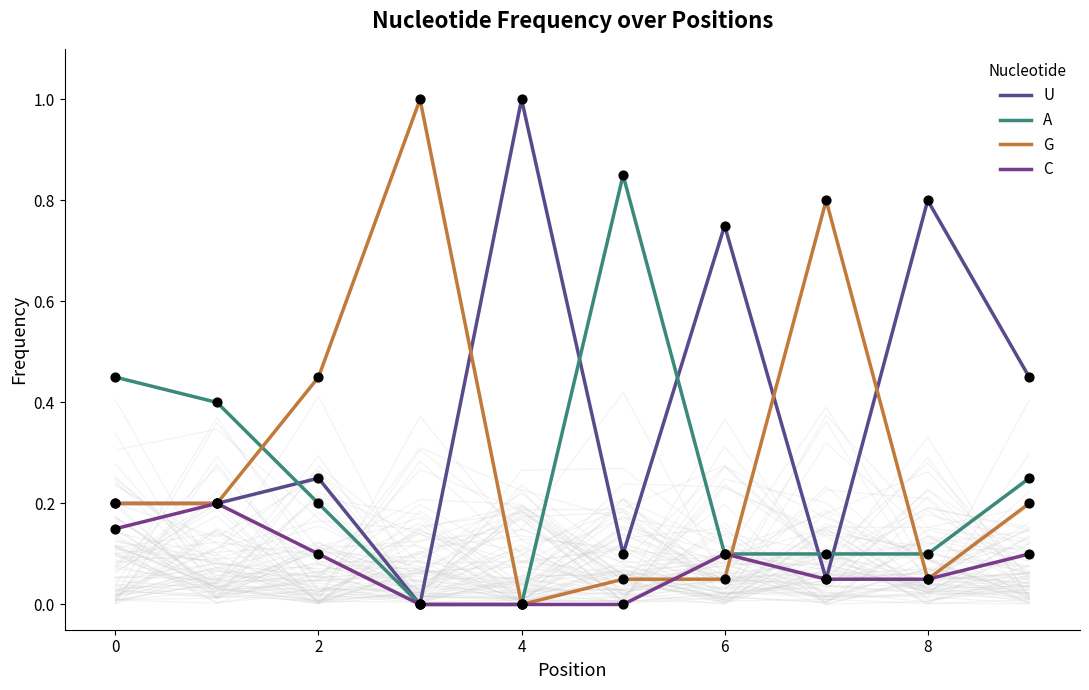

Is the value of C at 8 greater than the value of U at 0?

No